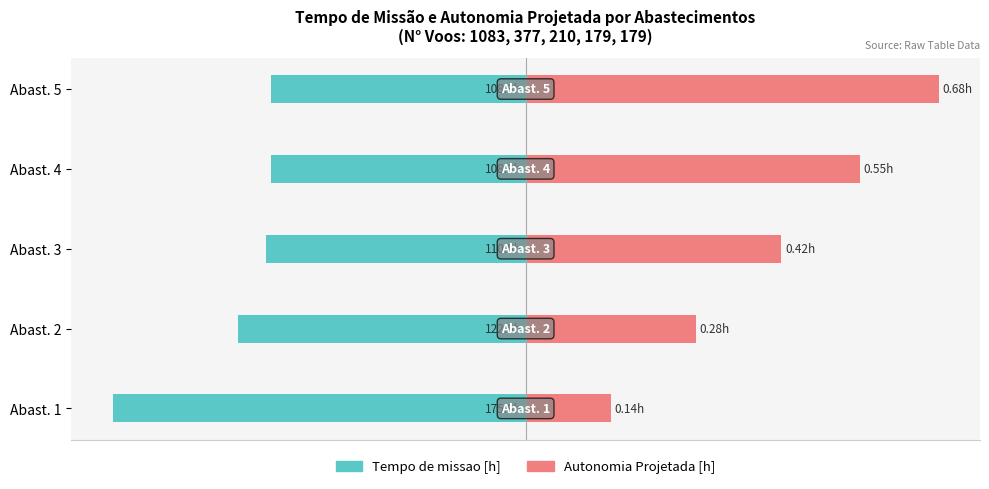

How many groups of bars are there?

5